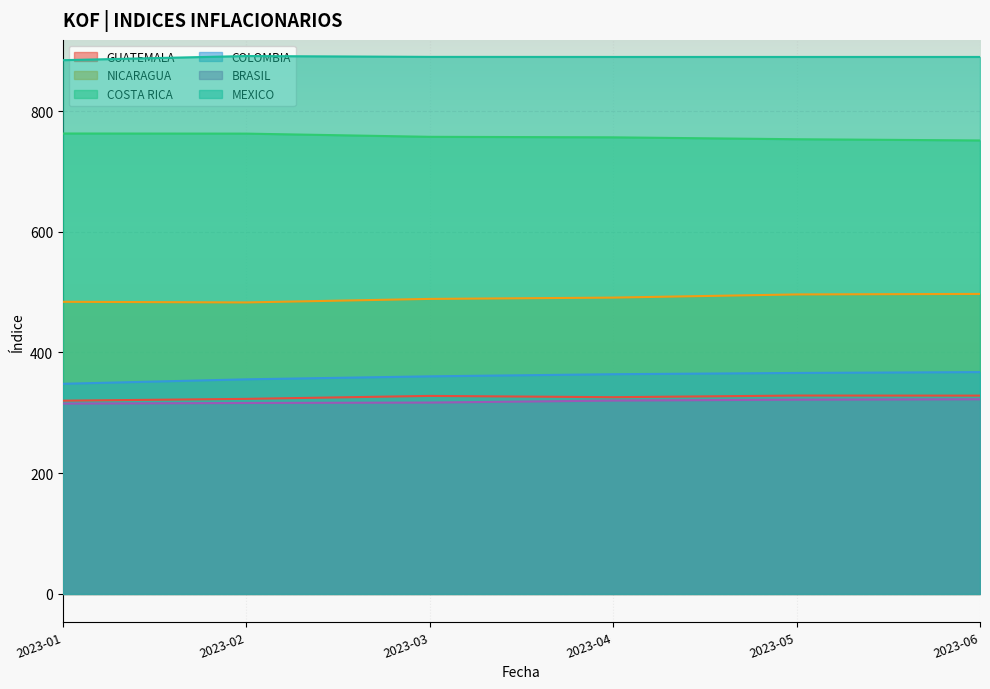

True or false: COSTA RICA and MEXICO cross at least once.

False